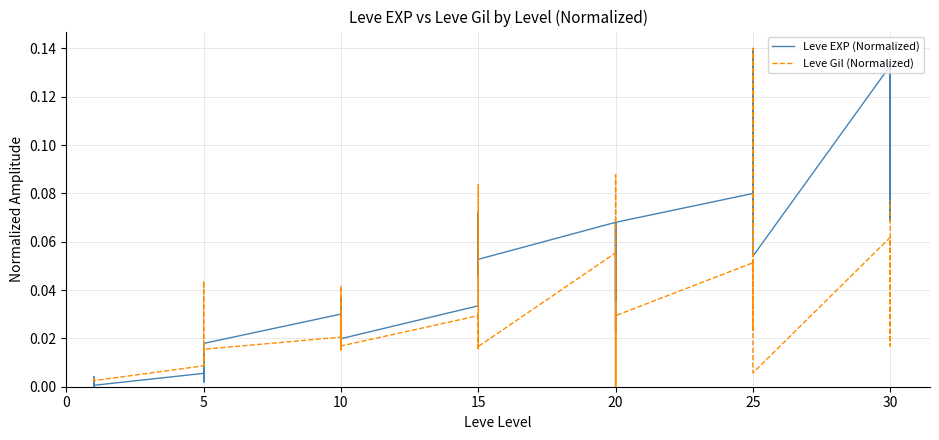

Reading left to right, transcribe all the data shown in this chart.

Leve EXP (Normalized): 0.0	0.0	0.0	0.0	0.0	0.0	0.0	0.0	0.0	0.0	0.0	0.0	0.0	0.0	0.0	0.0	0.0	0.0	0.0	0.1	0.0	0.1	0.1	0.1	0.1	0.0	0.1	0.1	0.0	0.1	0.1	0.1	0.1	0.1	0.1	0.1	0.1	0.1	0.1	0.1
Leve Gil (Normalized): 0.0	0.0	0.0	0.0	0.0	0.0	0.0	0.0	0.0	0.0	0.0	0.0	0.0	0.0	0.0	0.0	0.0	0.0	0.0	0.1	0.0	0.0	0.0	0.0	0.1	0.0	0.1	0.0	0.0	0.0	0.1	0.0	0.0	0.1	0.1	0.0	0.1	0.0	0.0	0.1